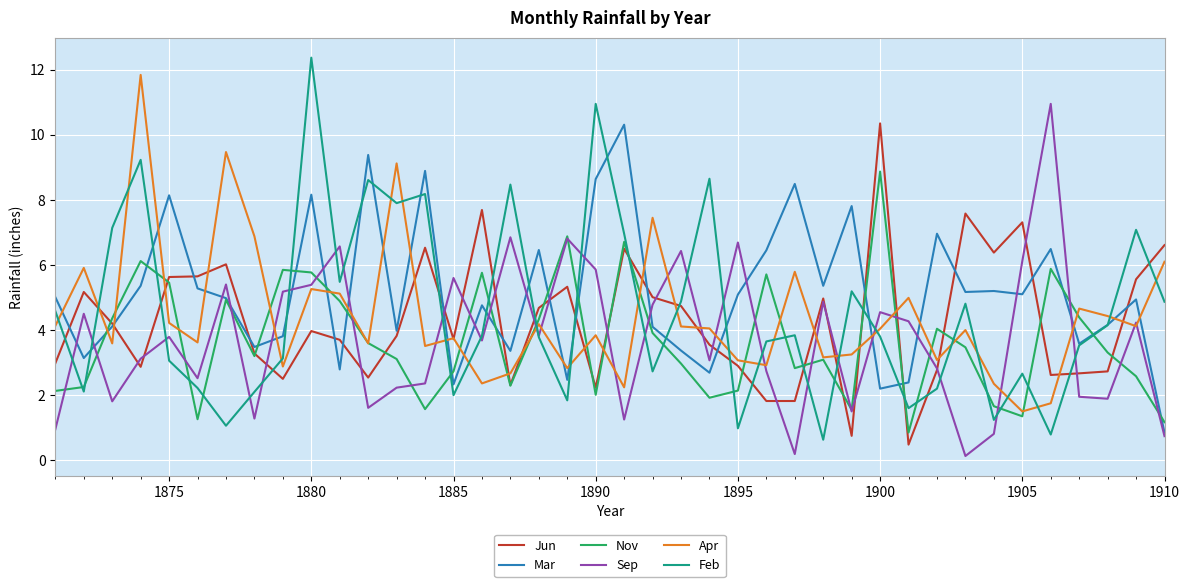

Which series has the widest spread of values?

Feb